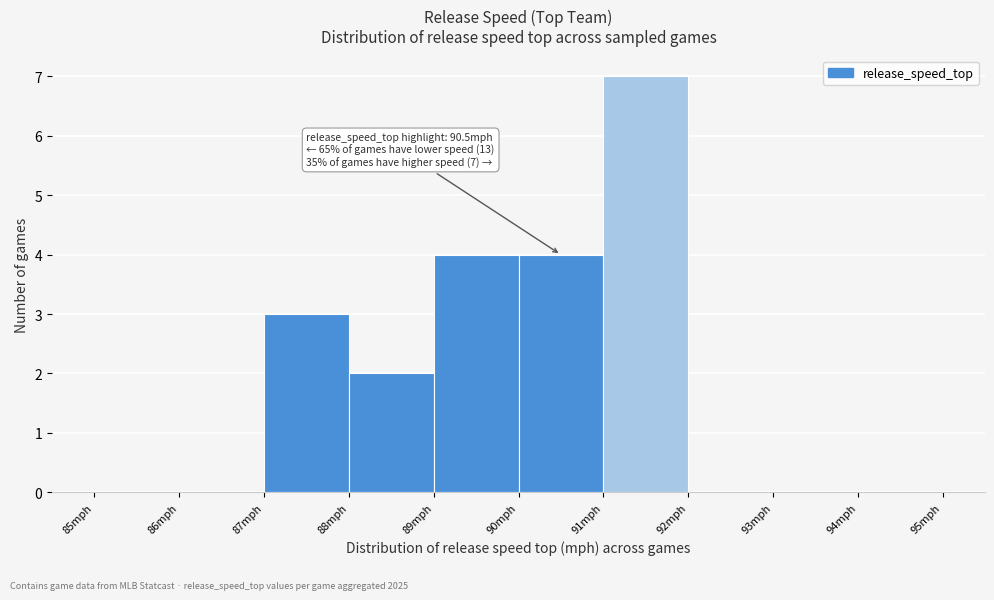

Which range on the x-axis has the tallest bar?

91 to 92